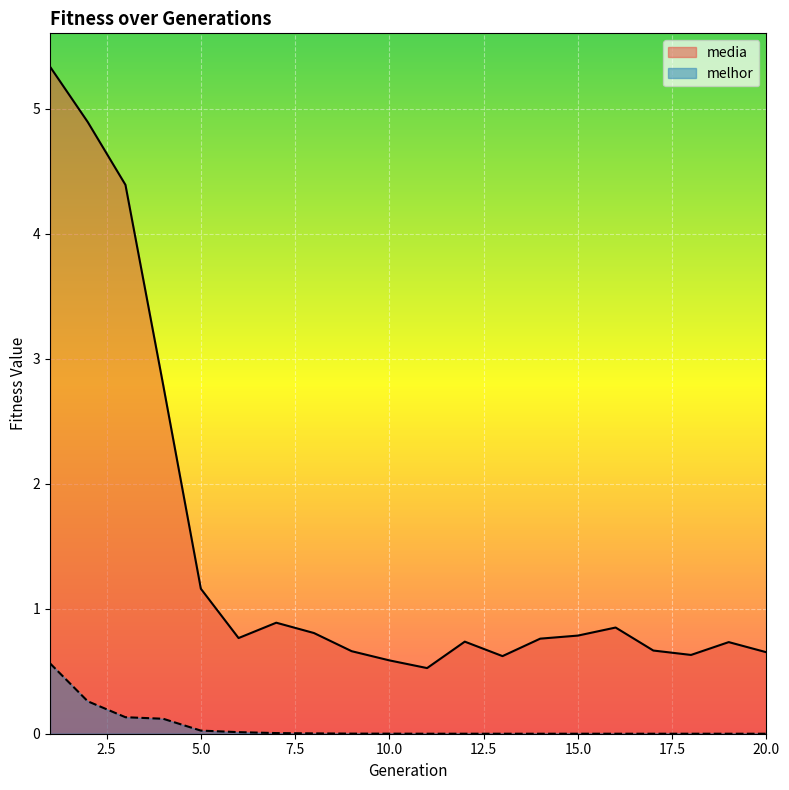

In media, how many points are lower than both neighbors (excluding endpoints)?

4